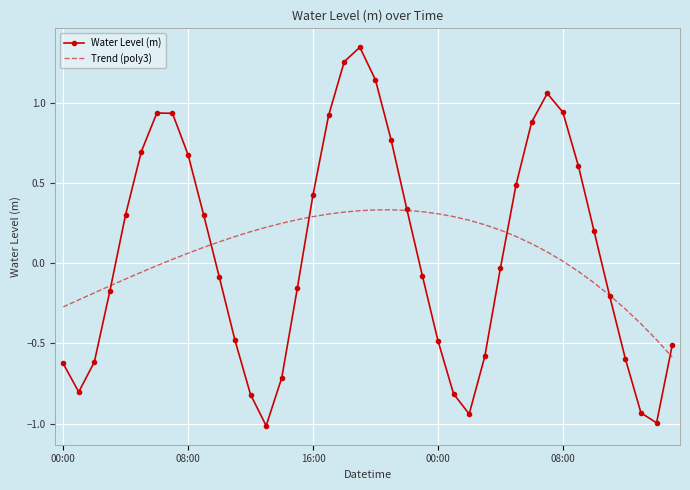

What is the lowest value of the Trend (poly3) series?

-0.6